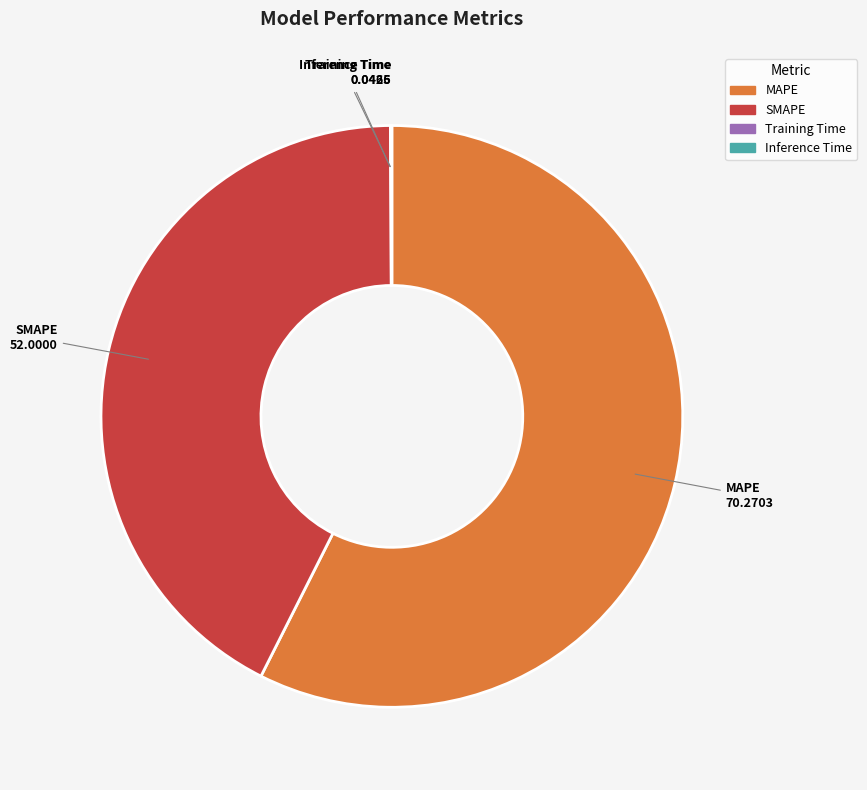

Does any single category account for the majority?

Yes